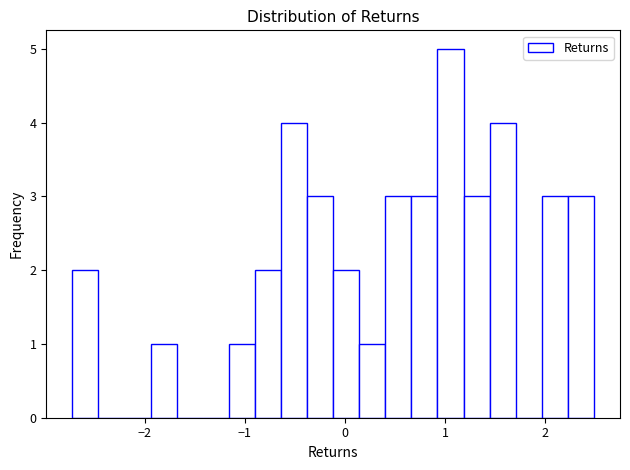

Read against the x-axis, roughly where is the centre of the tallest bar?

1.1